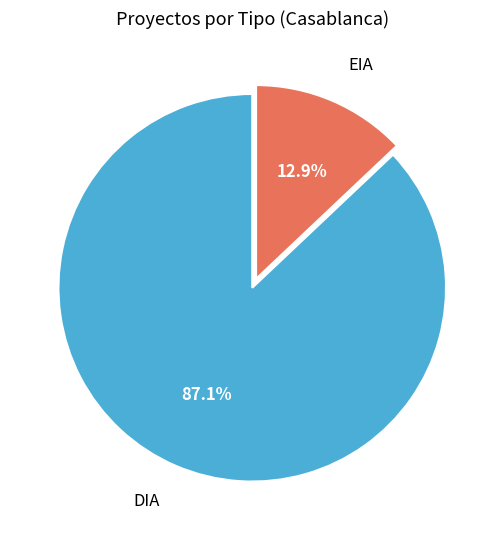

How many slices are in this pie chart?

2